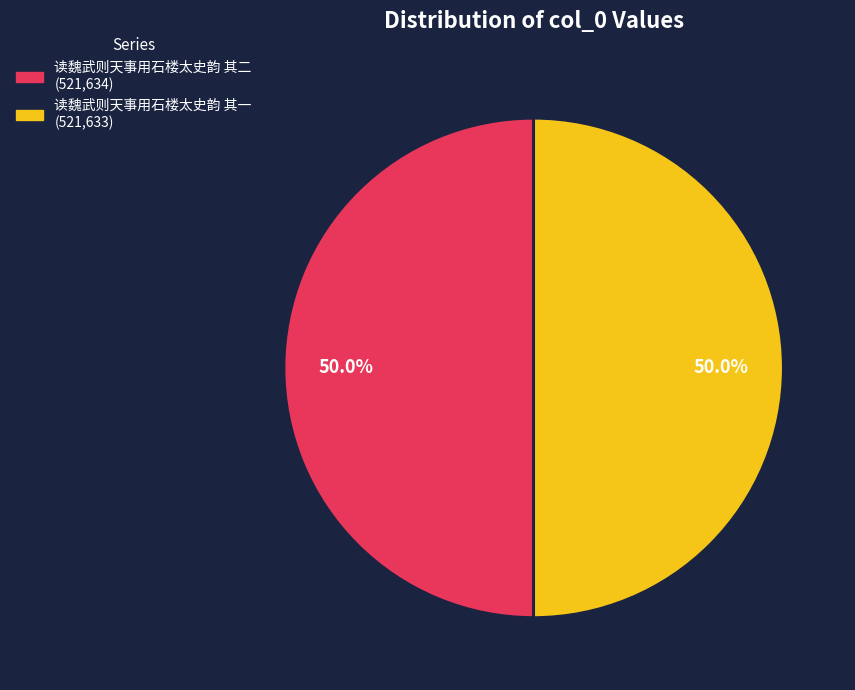

To the nearest percent, what percentage of the pie is 读魏武则天事用石楼太史韵 其二?

50%